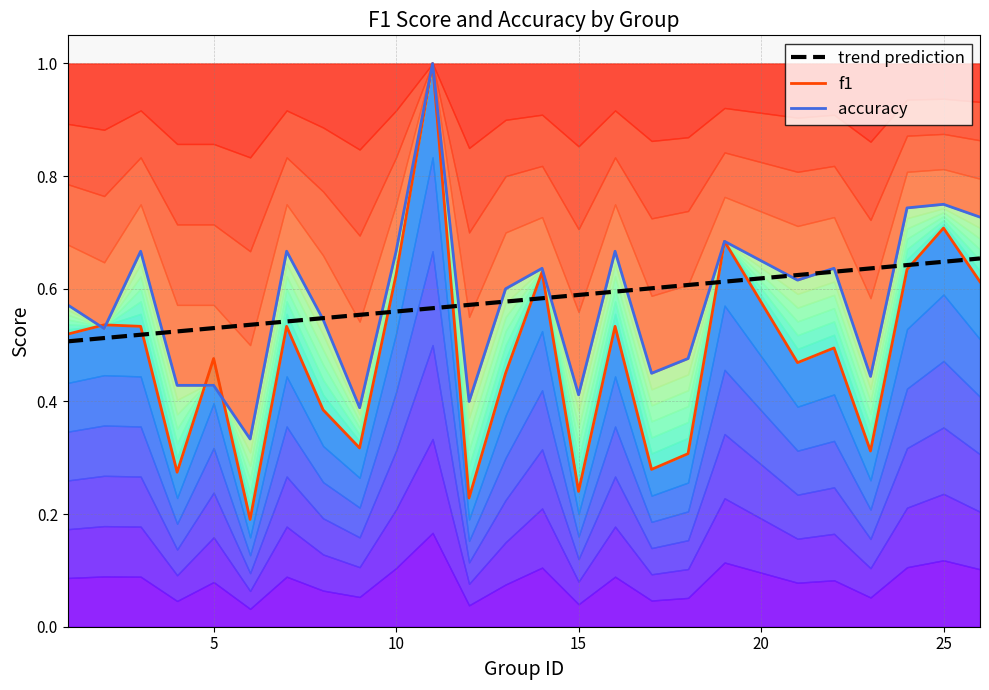

How many series are shown in this chart?

3